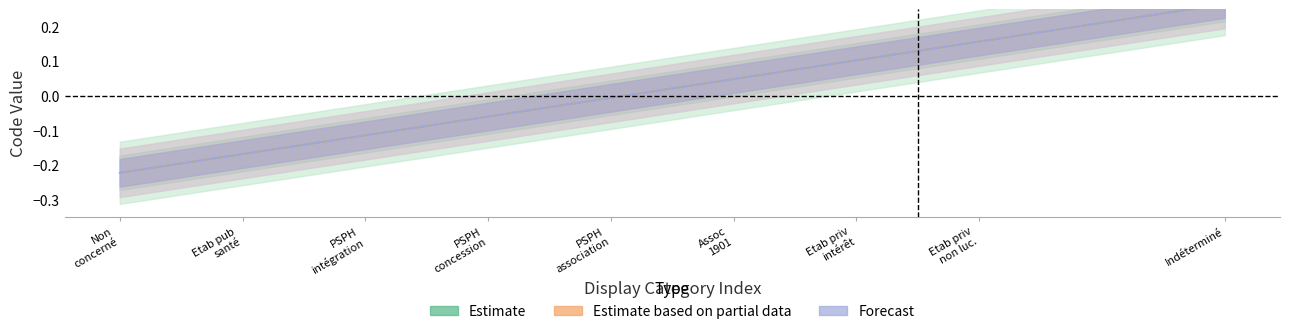

Reading right to left, list all the values displayed in this chart.

Estimate: 0.3	0.2	0.1	0.0	-0.0	-0.1	-0.1	-0.2	-0.2
Estimate based on partial data: 0.3	0.2	0.1	0.0	-0.0	-0.1	-0.1	-0.2	-0.2
Forecast: 0.3	0.2	0.1	0.0	-0.0	-0.1	-0.1	-0.2	-0.2